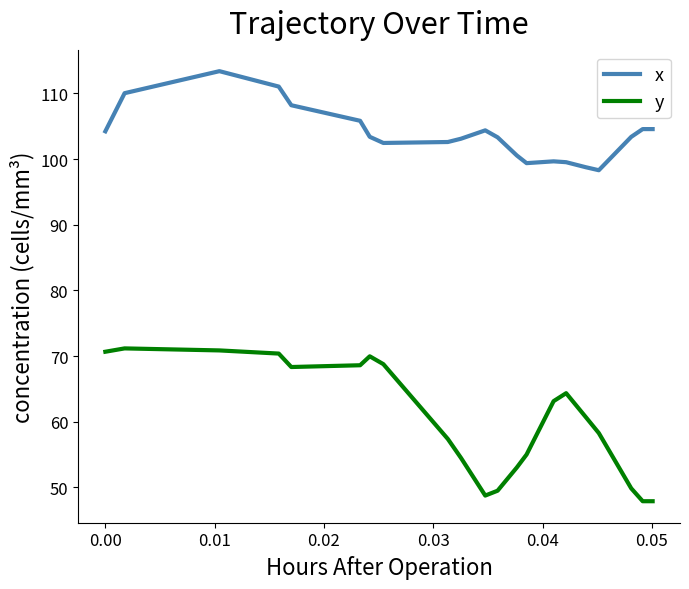

What is the difference between the maximum and minimum values in the y series?

23.3